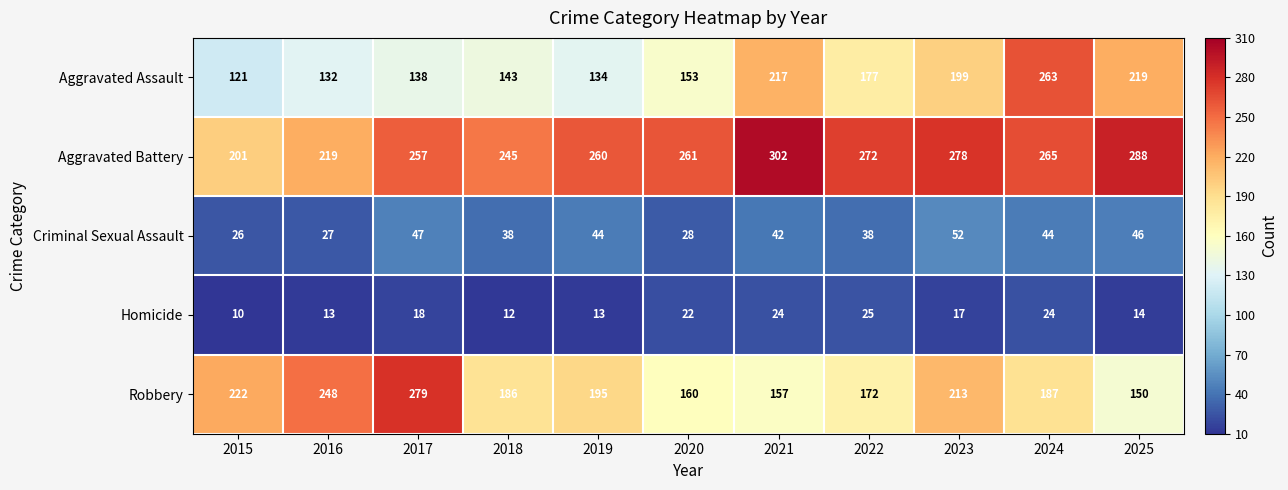

Which category has the lowest value across all series?

2015